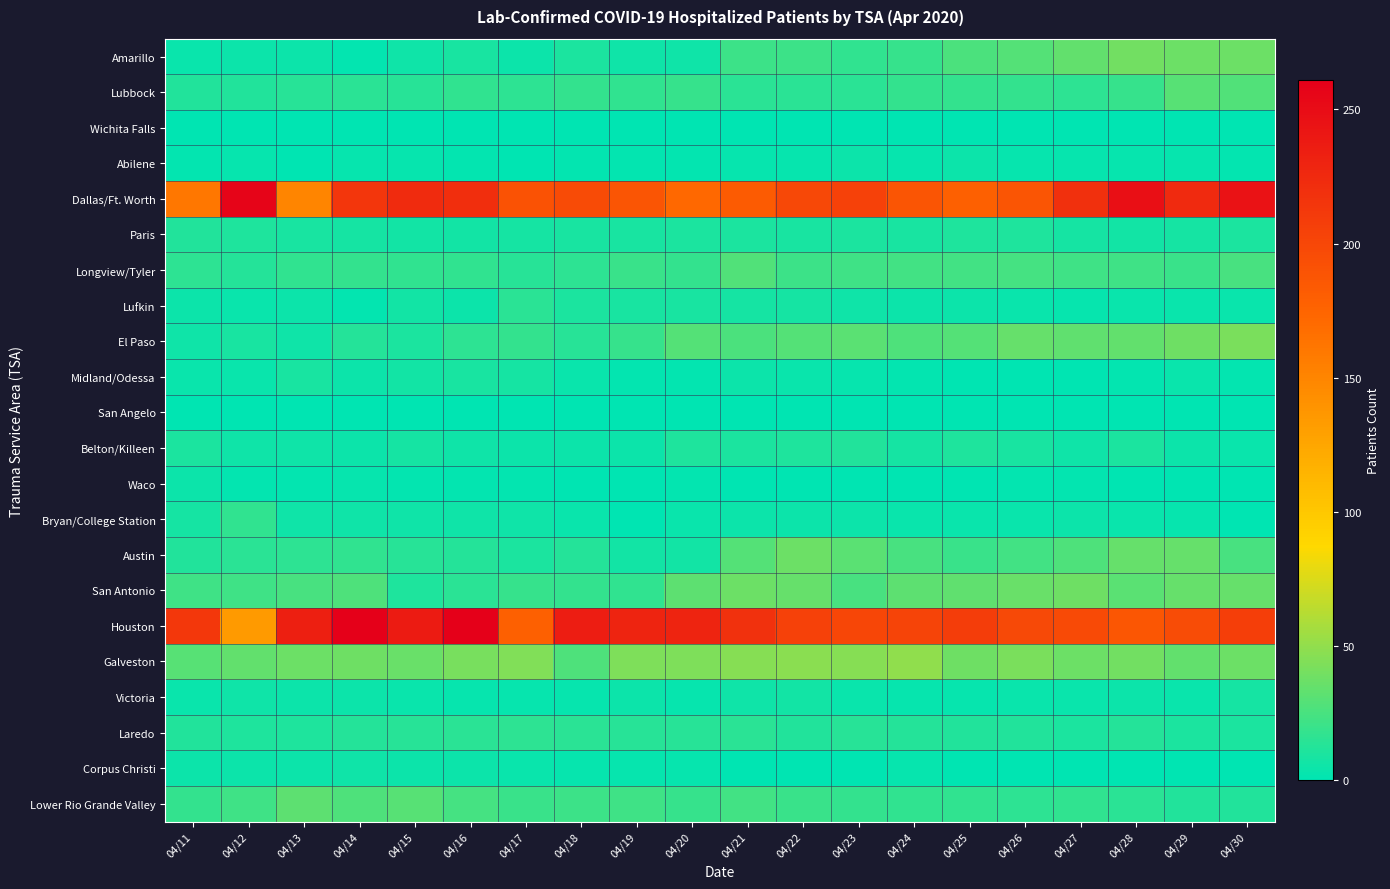

What is the maximum value shown in the chart?

261